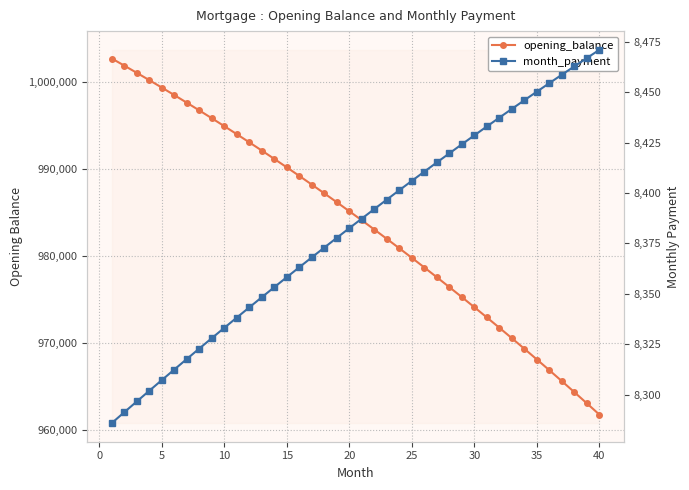

True or false: month_payment and opening_balance intersect in this chart.

False